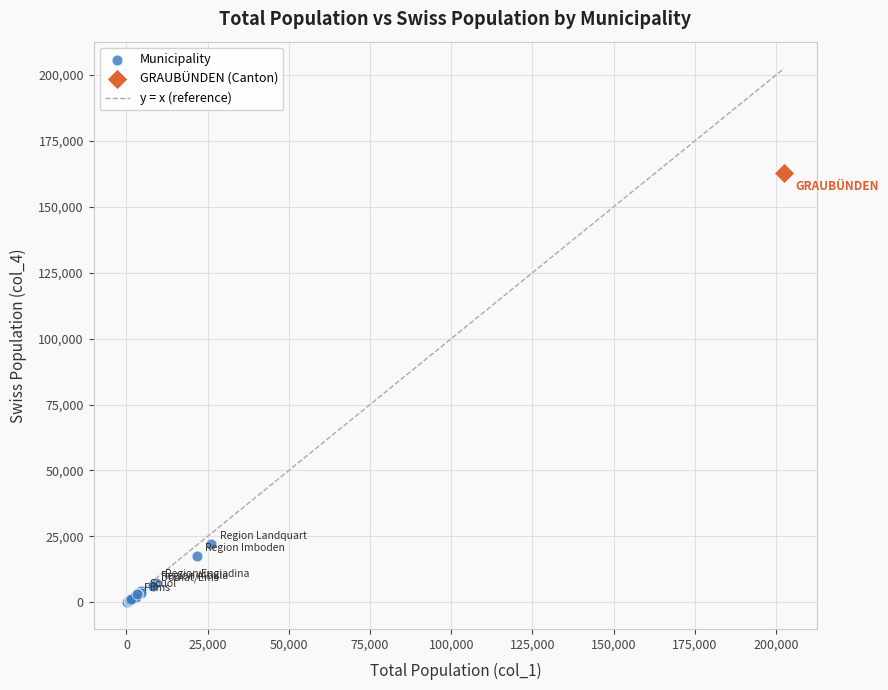

Which series reaches the maximum Y coordinate?

GRAUBÜNDEN (Canton)